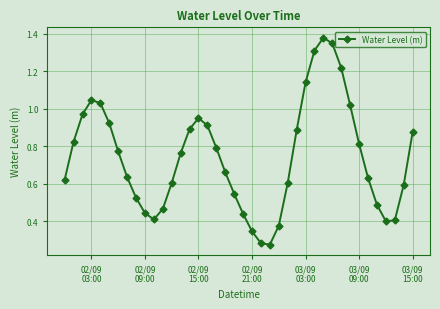

How many points are higher than both their immediate neighbors (excluding endpoints)?

3